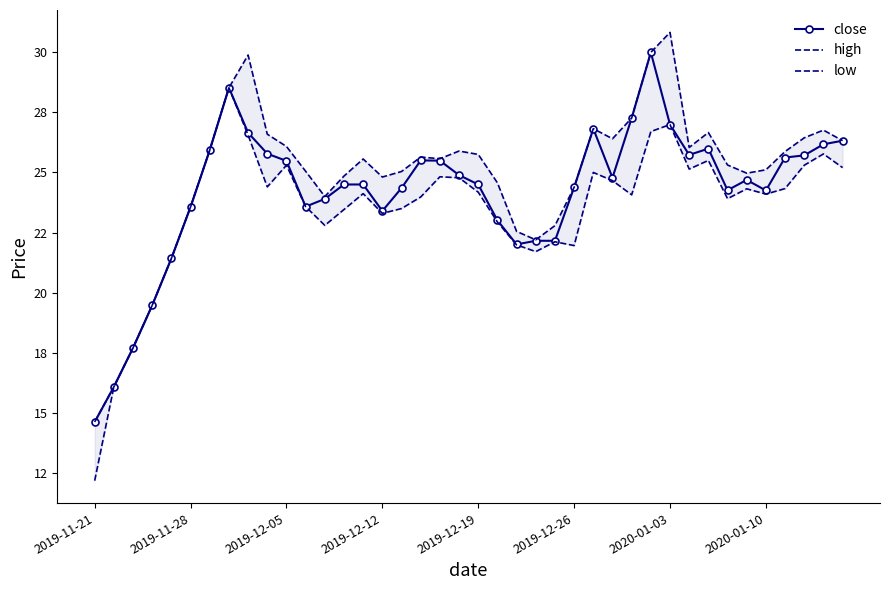

Is this an area chart (filled region under the line)?

No